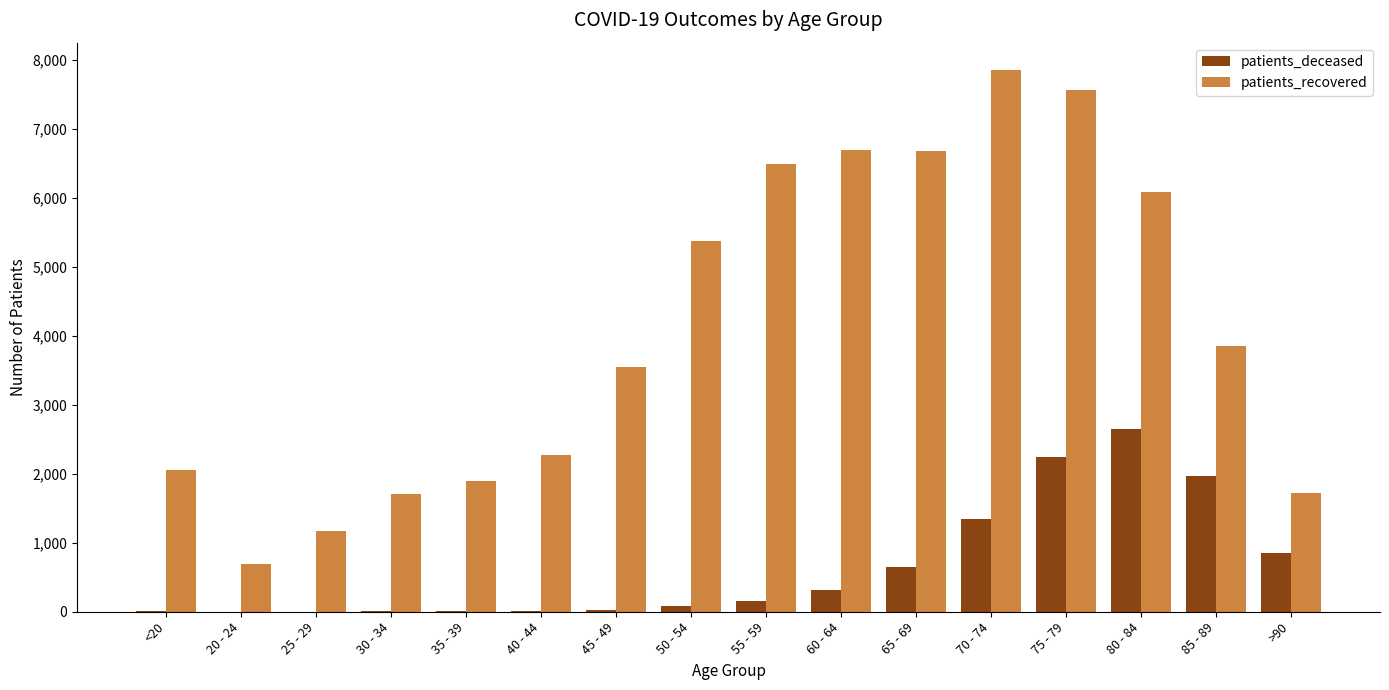

Is it true that patients_recovered equals 6699 at 60 - 64?

True